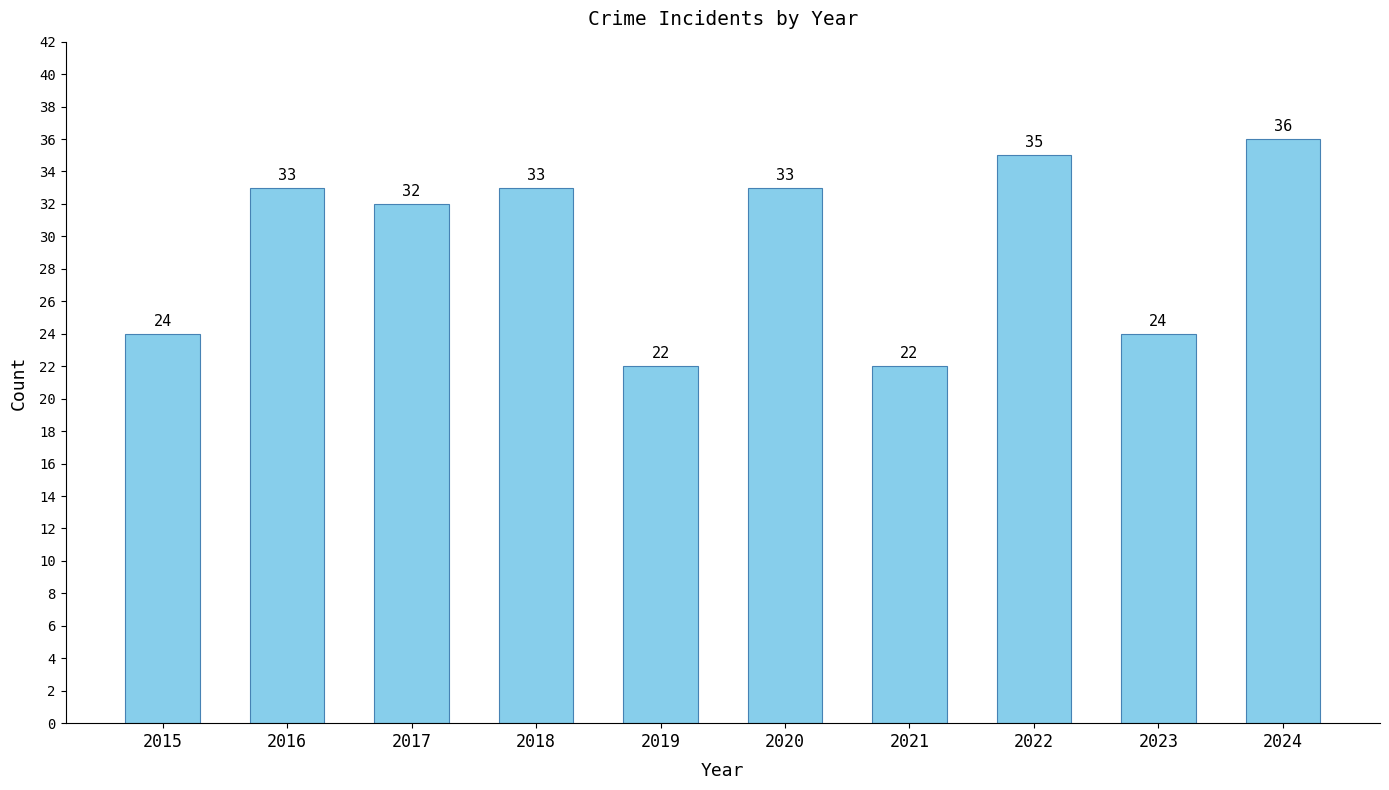

What is the value of the 8th bar from the left?

35